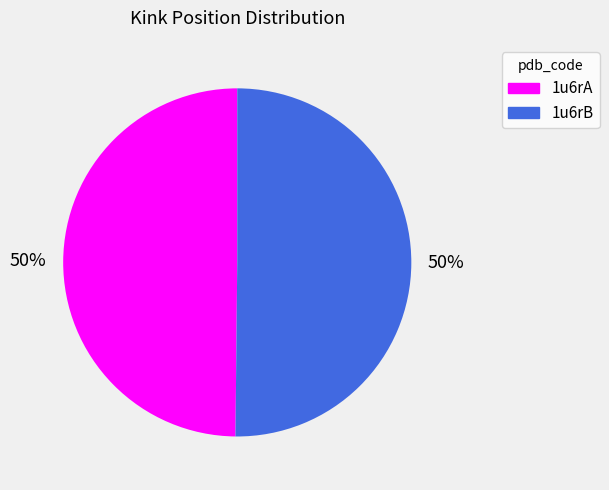

True or false: 1u6rA accounts for 59% of the total.

False